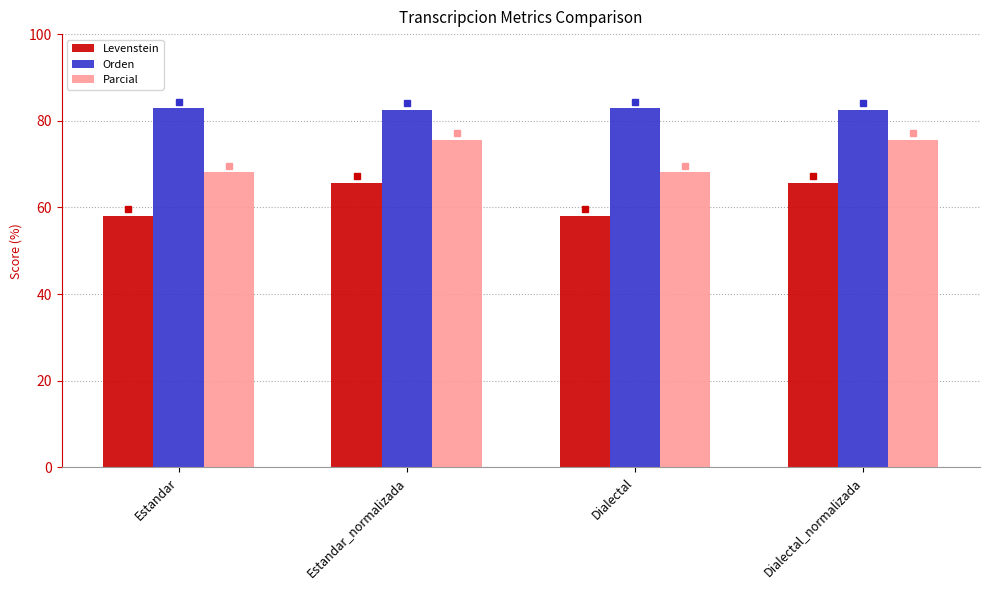

What is the smallest value displayed?

58.1